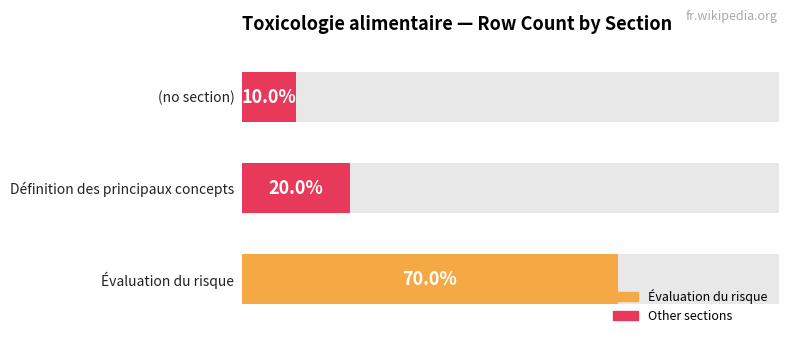

Are the bars horizontal?

Yes